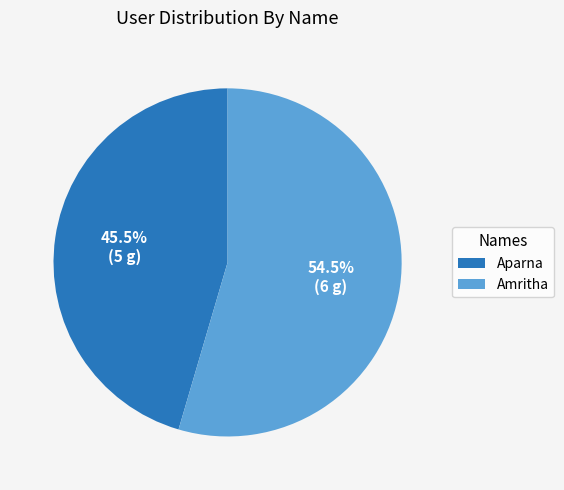

Which has a higher value, Amritha or Aparna?

Amritha